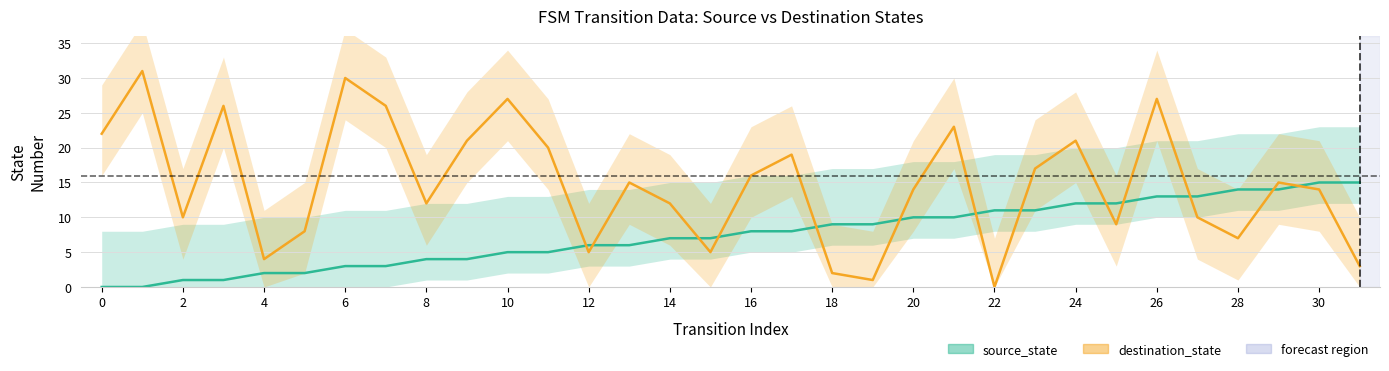

At which label does destination_state reach its minimum?

22